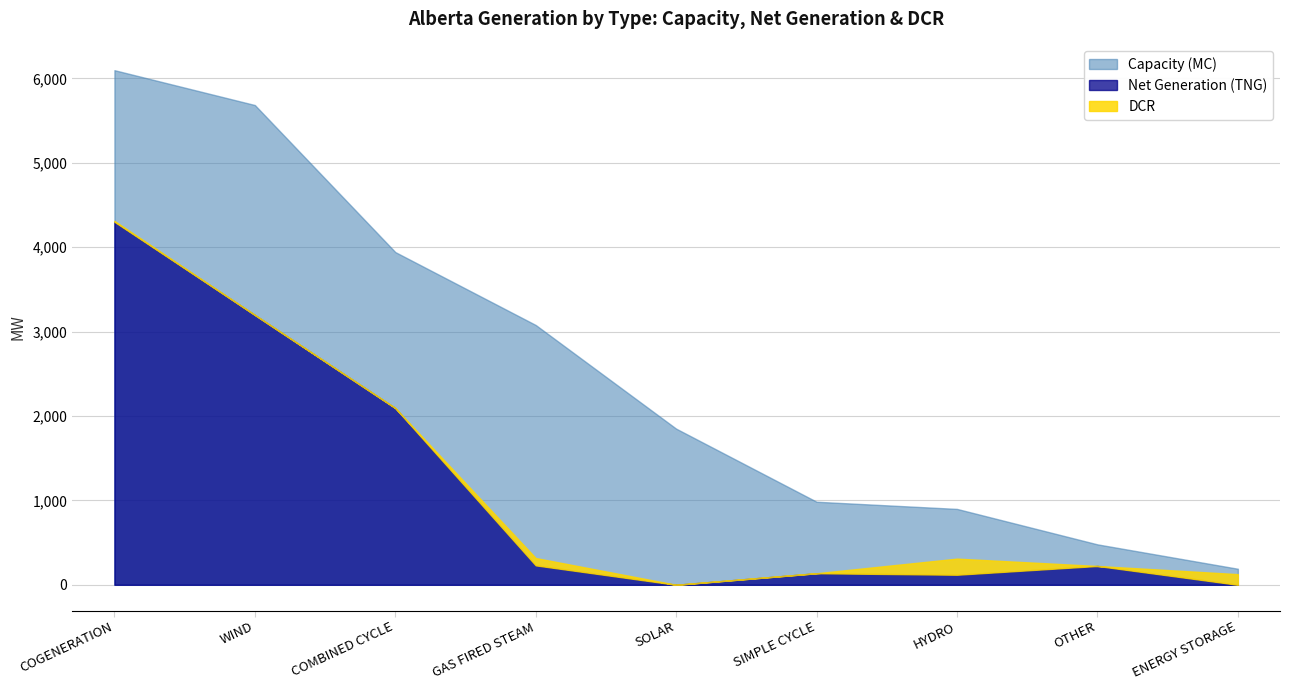

True or false: Net Generation (TNG) and Capacity (MC) intersect in this chart.

False